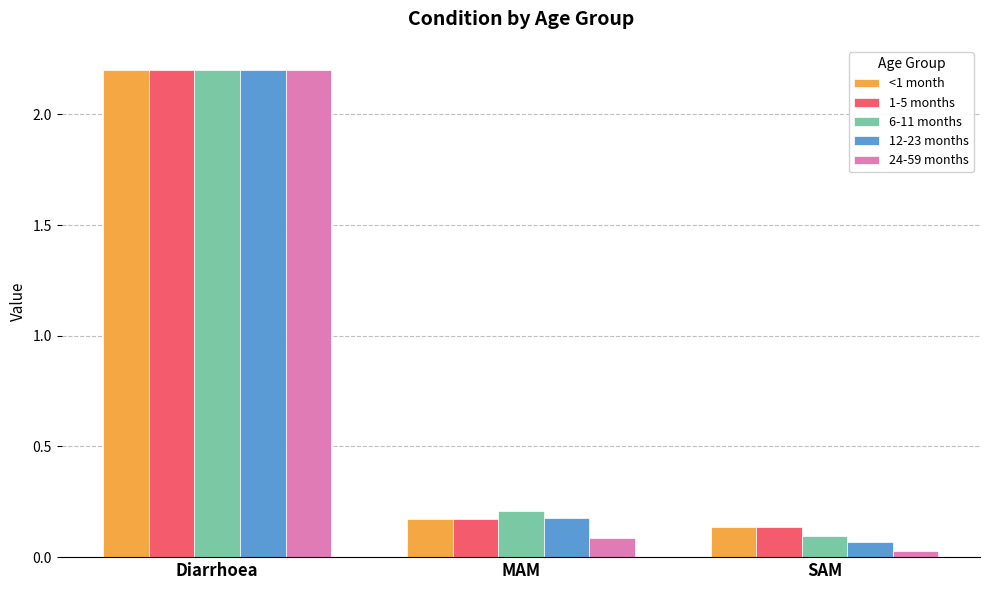

What is the total value across all series at Diarrhoea?

11.0